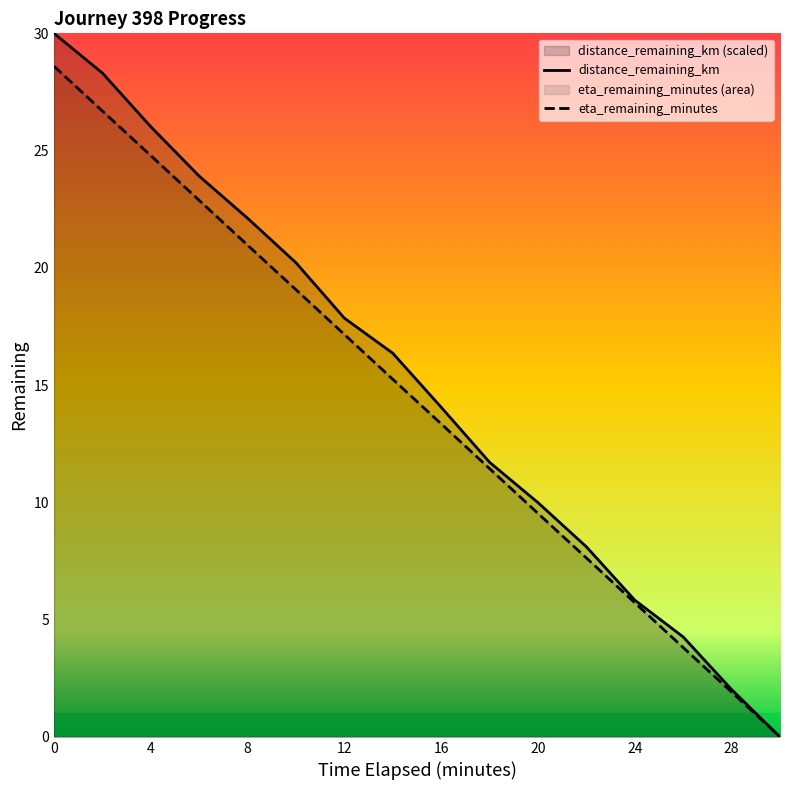

Between 14.0 and 26.0, which series saw the biggest shift?

distance_remaining_km